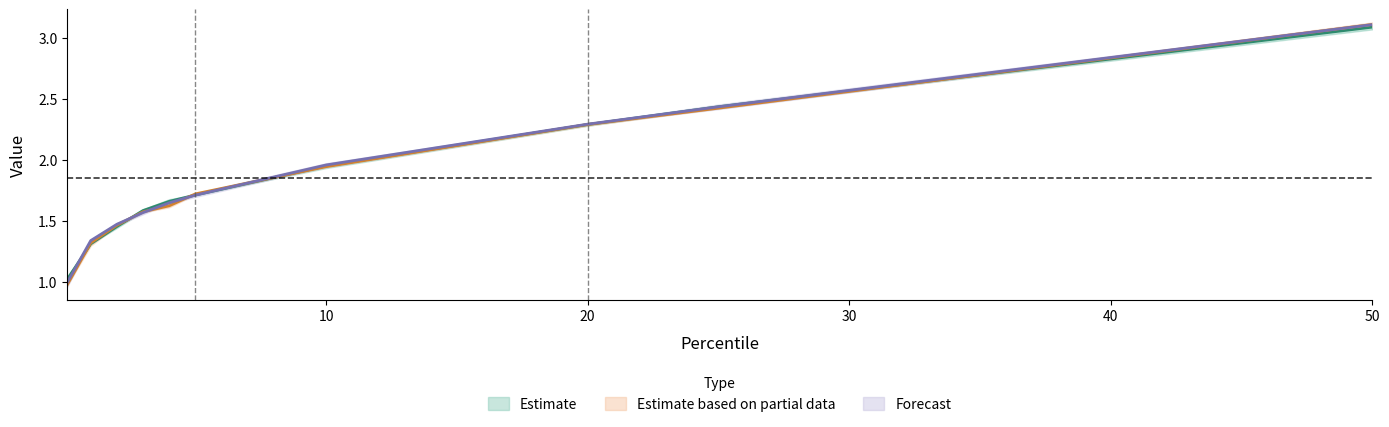

What is the label of the 9th point from the right?

1